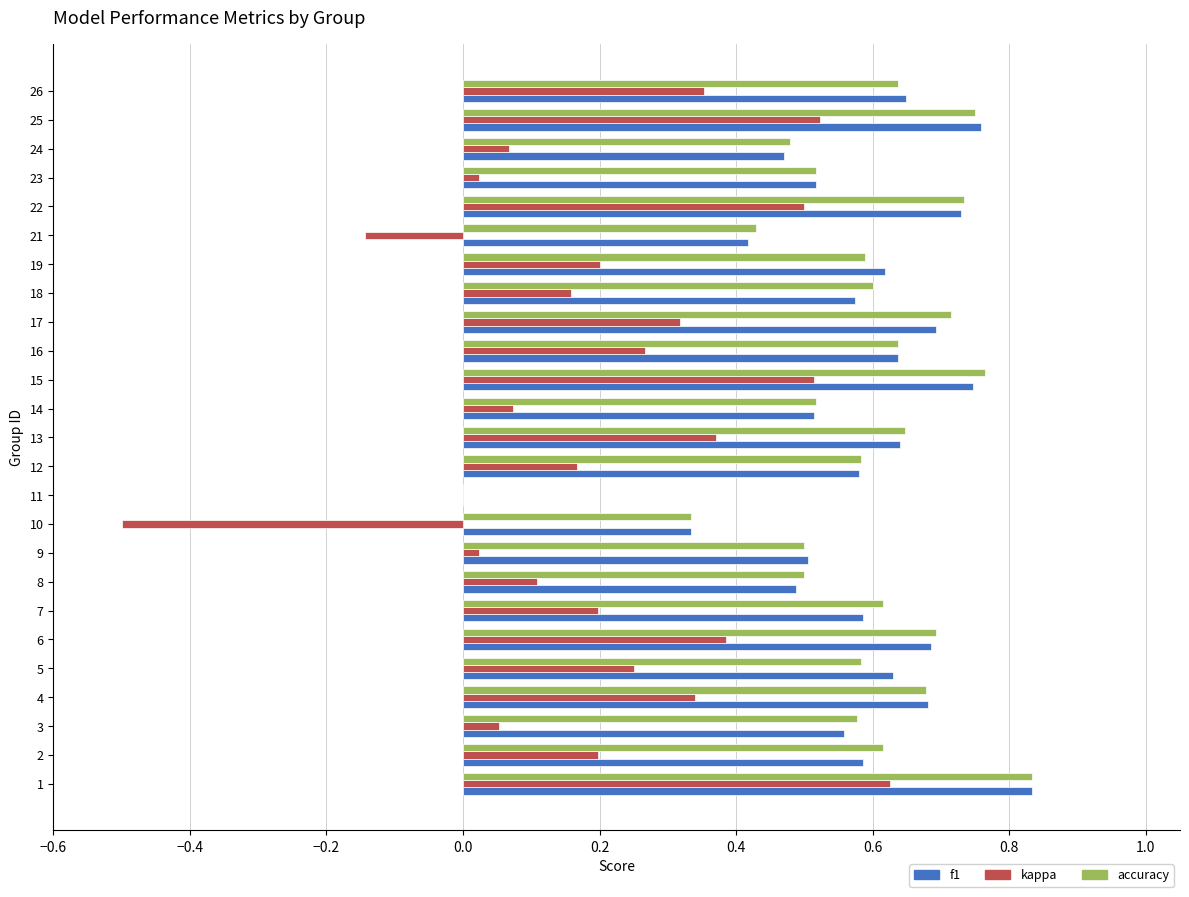

Which series changed the most between 10 and 16?

kappa